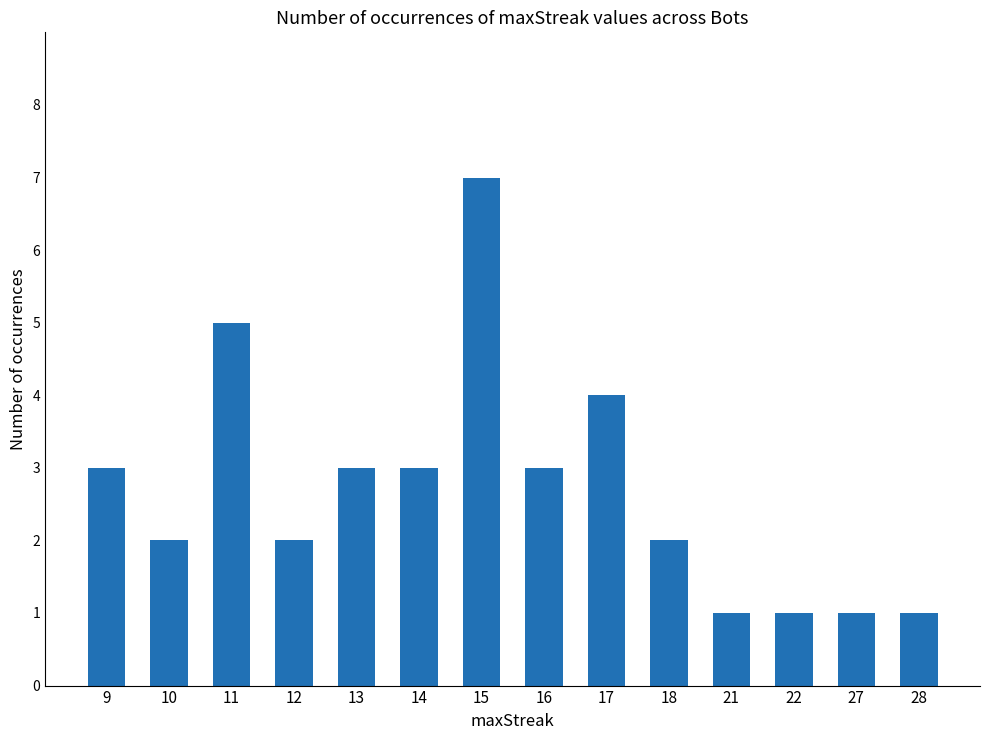

Does the chart contain any negative values?

No